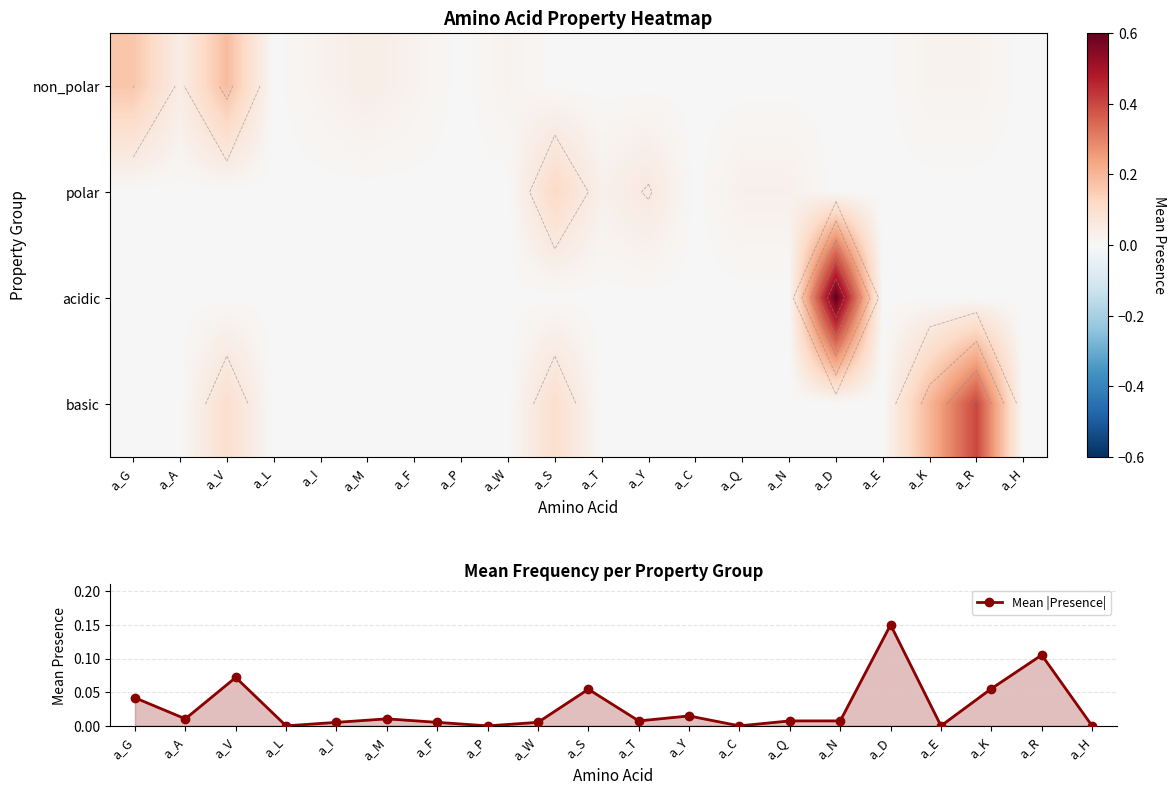

True or false: Mean |Presence| has more than 0 interior local peaks.

True